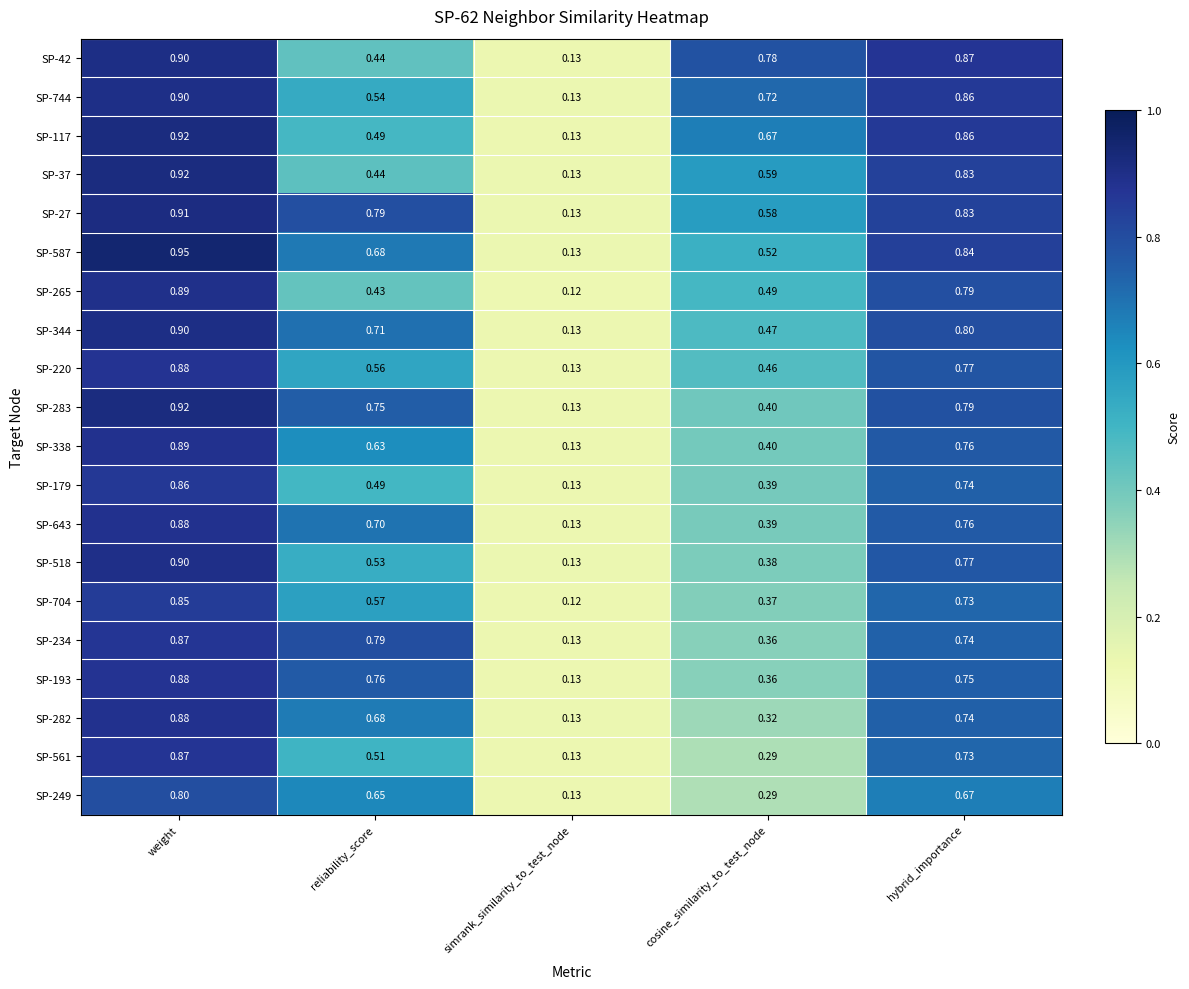

At which label is SP-344 closest to 0?

simrank_similarity_to_test_node